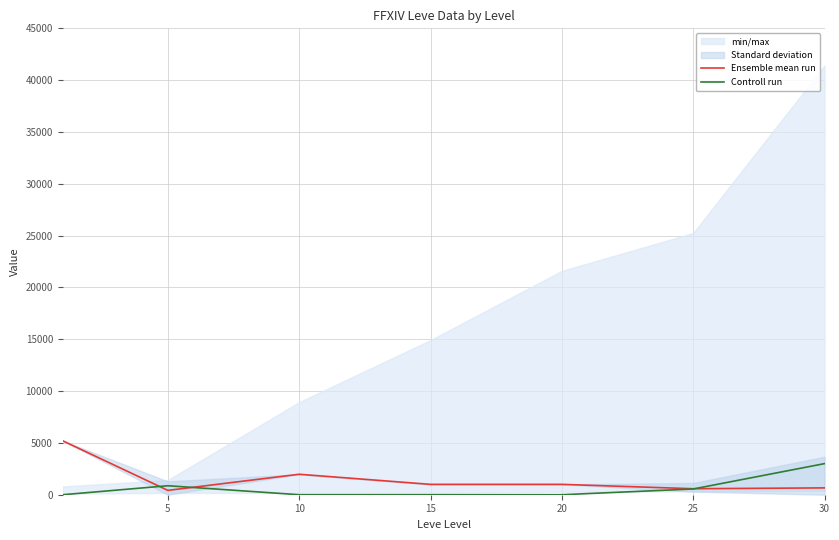

At which category does Controll run reach its first local peak?

5